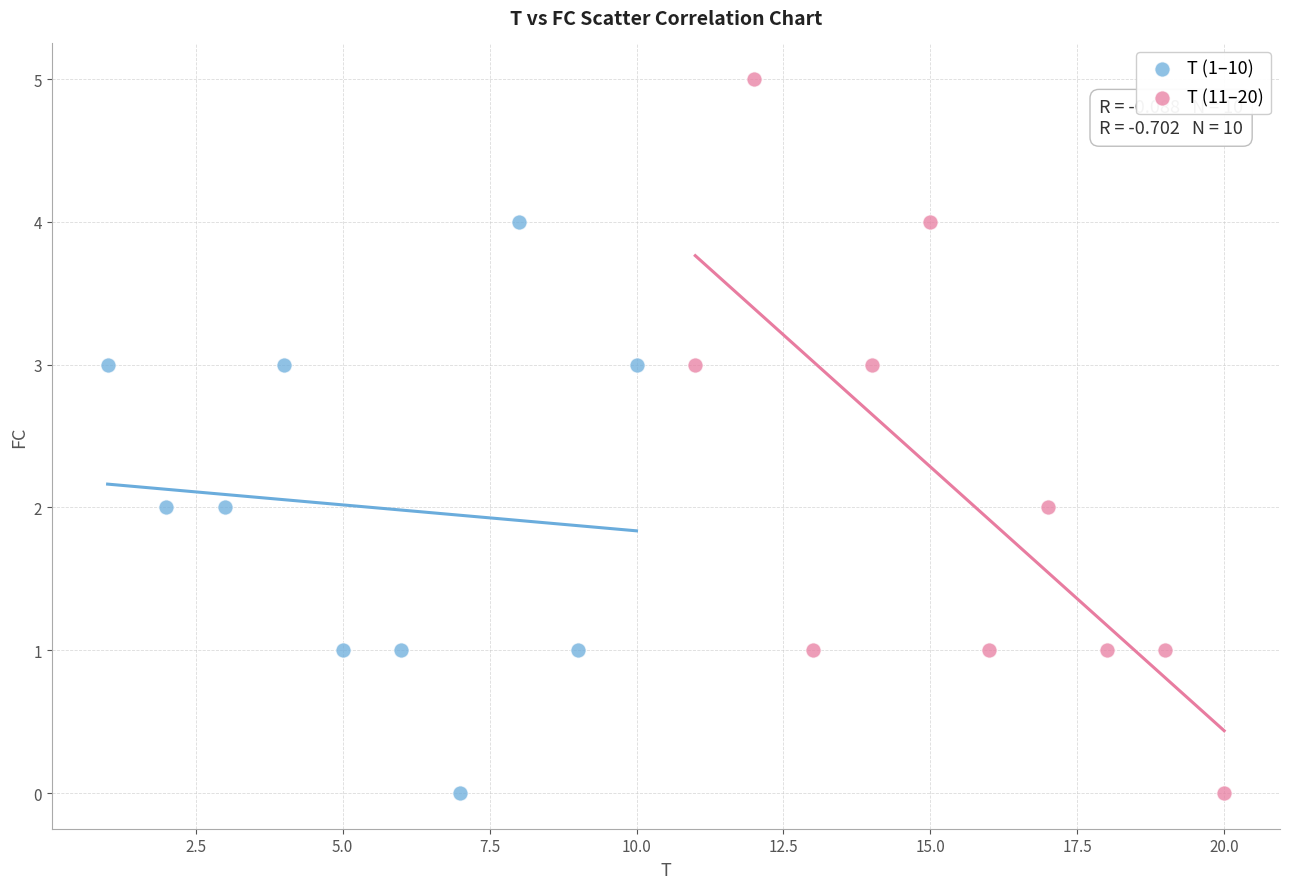

What are all the series names shown in the legend?

T (1–10), T (11–20)